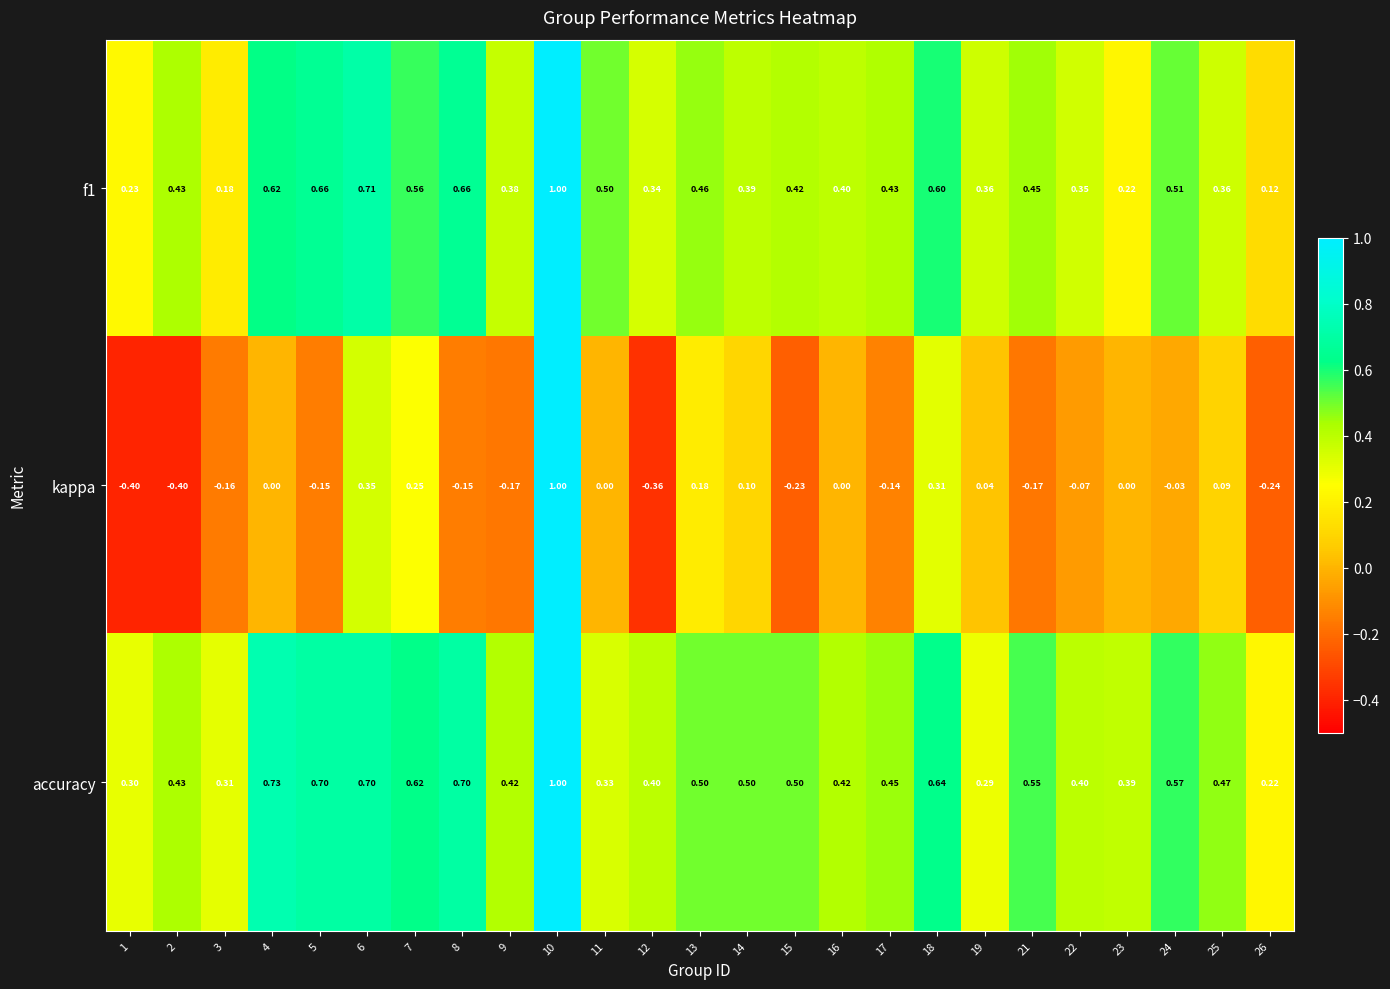

Which series has the largest total across all categories?

accuracy